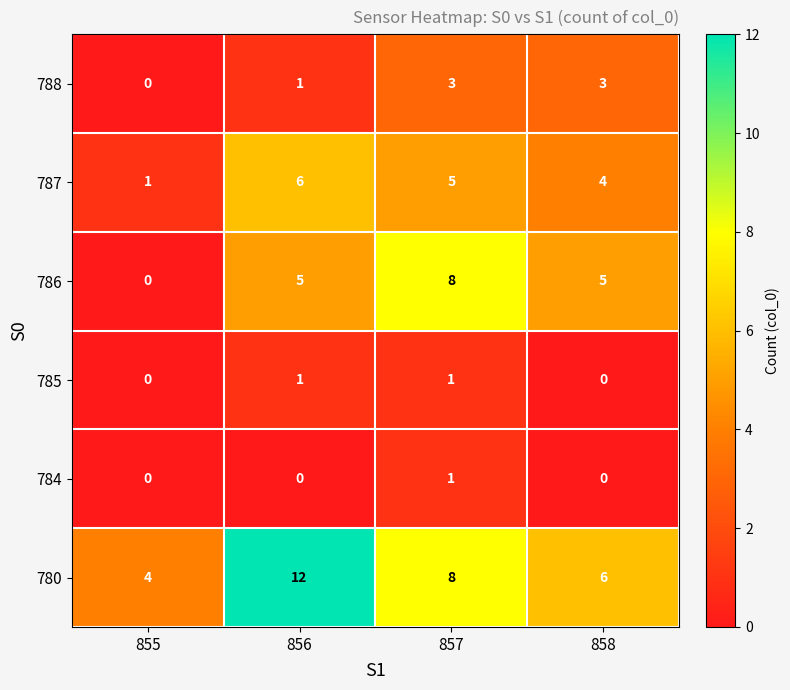

Between 855 and 856, which series saw the biggest shift?

780